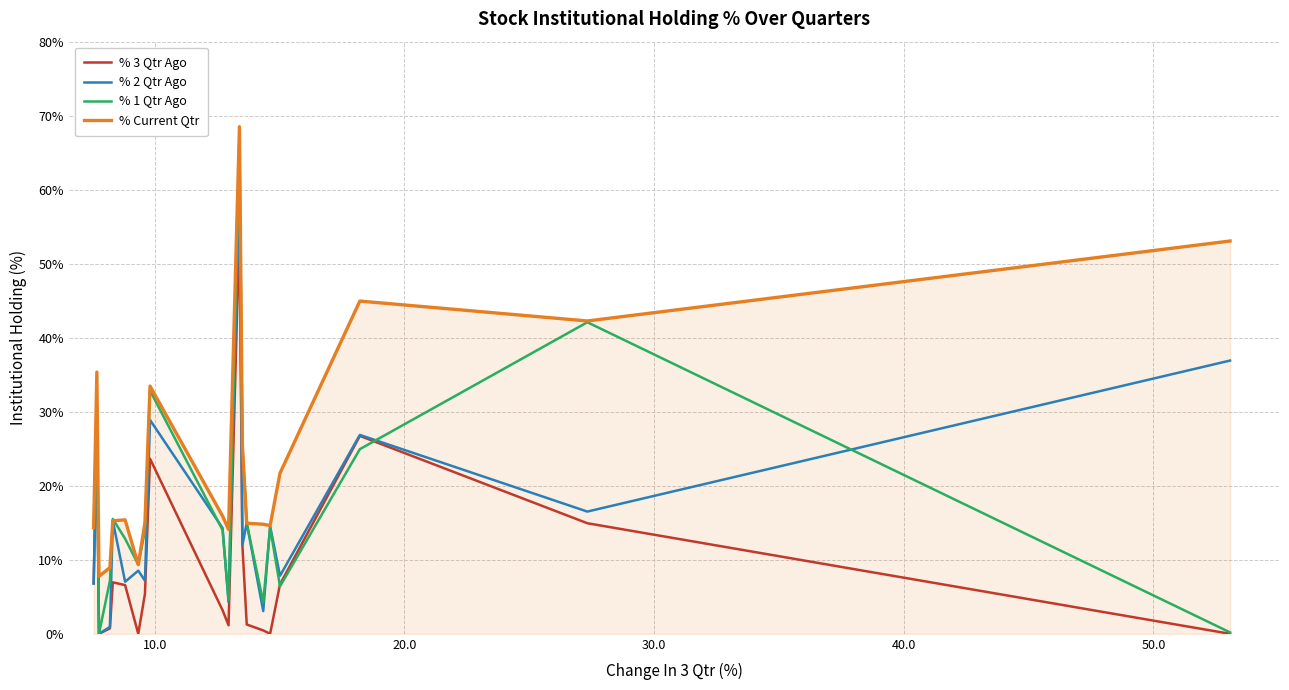

Is this an area chart (filled region under the line)?

No